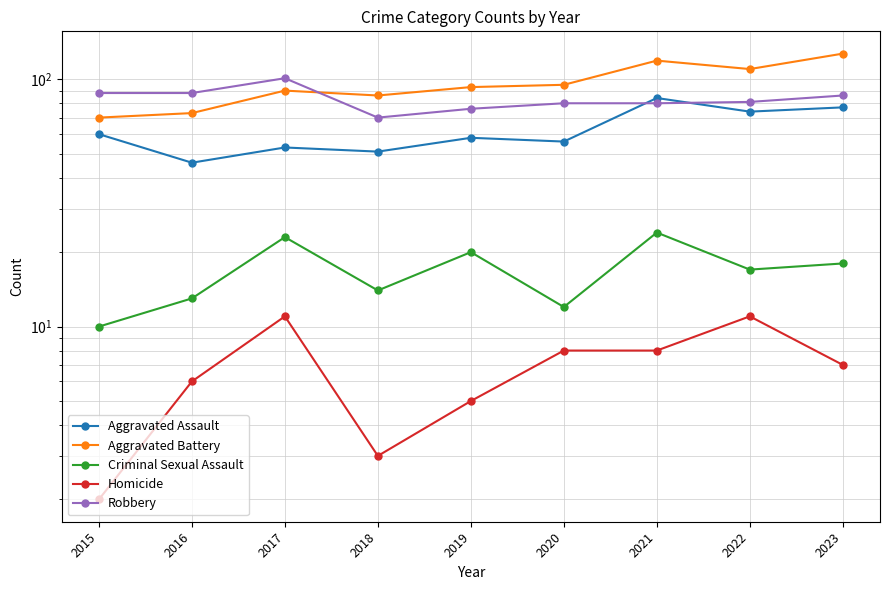

What is the difference between the second highest and second lowest values in the Aggravated Battery series?

46